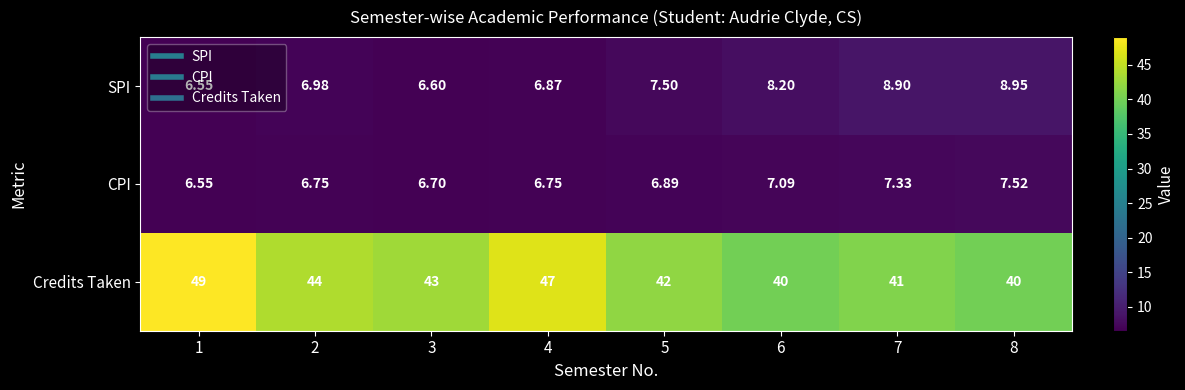

Which series has the largest total across all categories?

Credits Taken